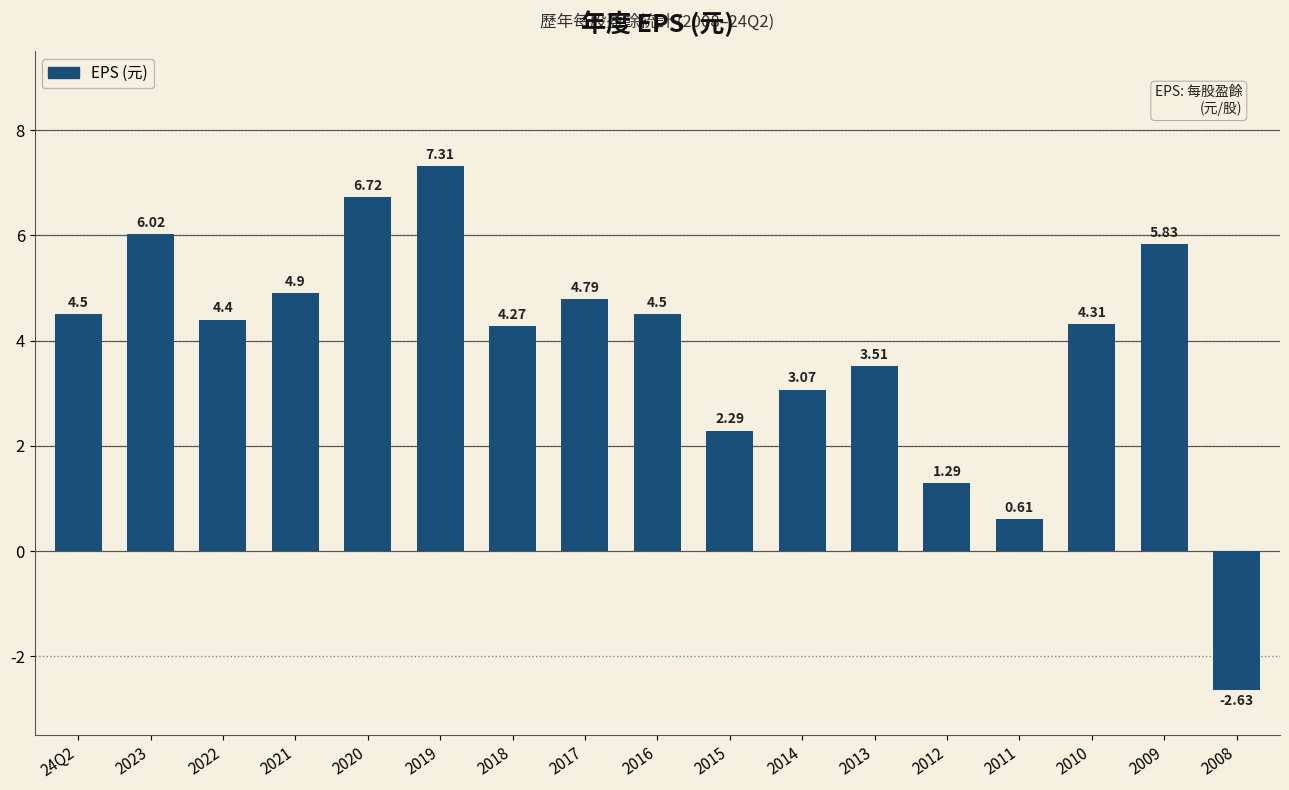

What is the sum of all values?

65.7